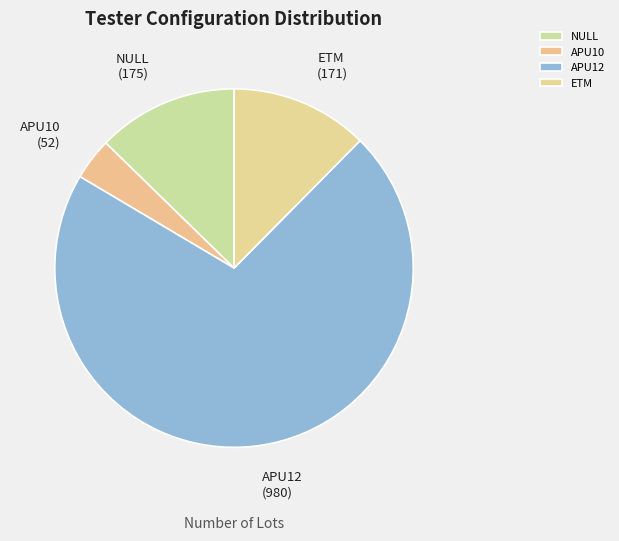

Is it true that APU12 is 71% of the pie?

True